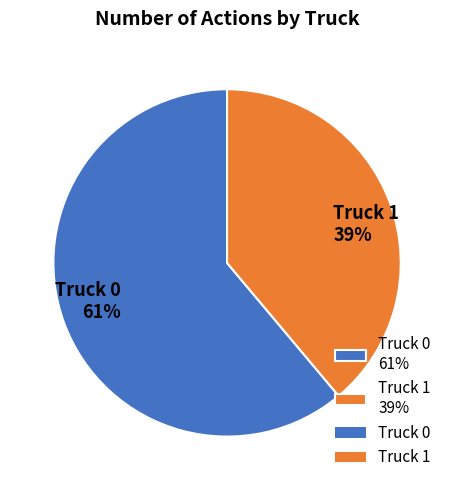

Combined, do Truck 1 and Truck 0 account for over 50%?

Yes